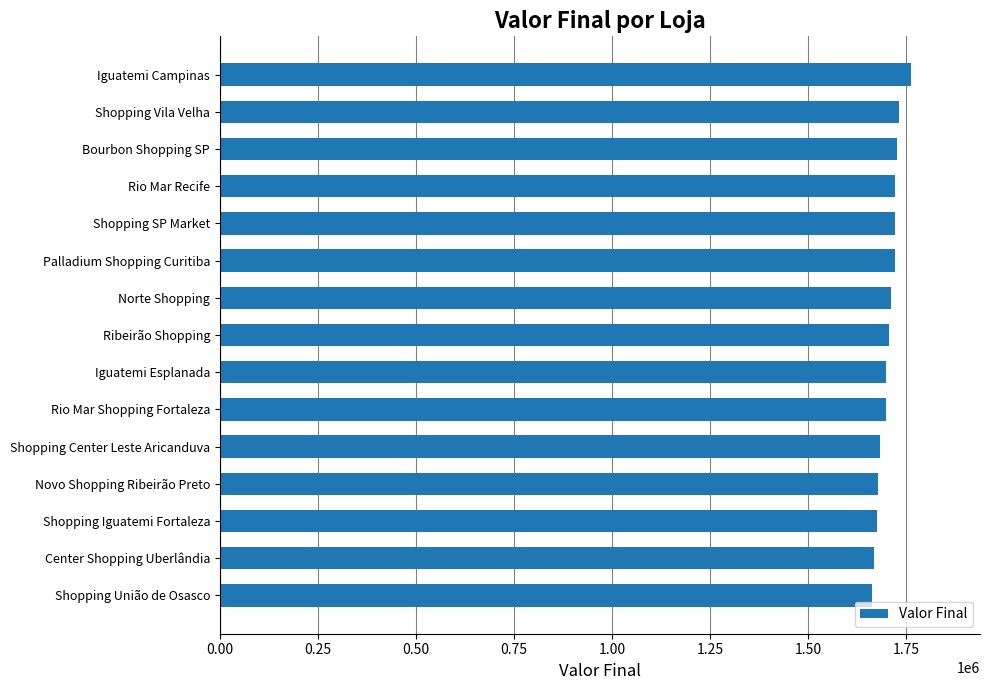

What is the sum of all values?

25571156